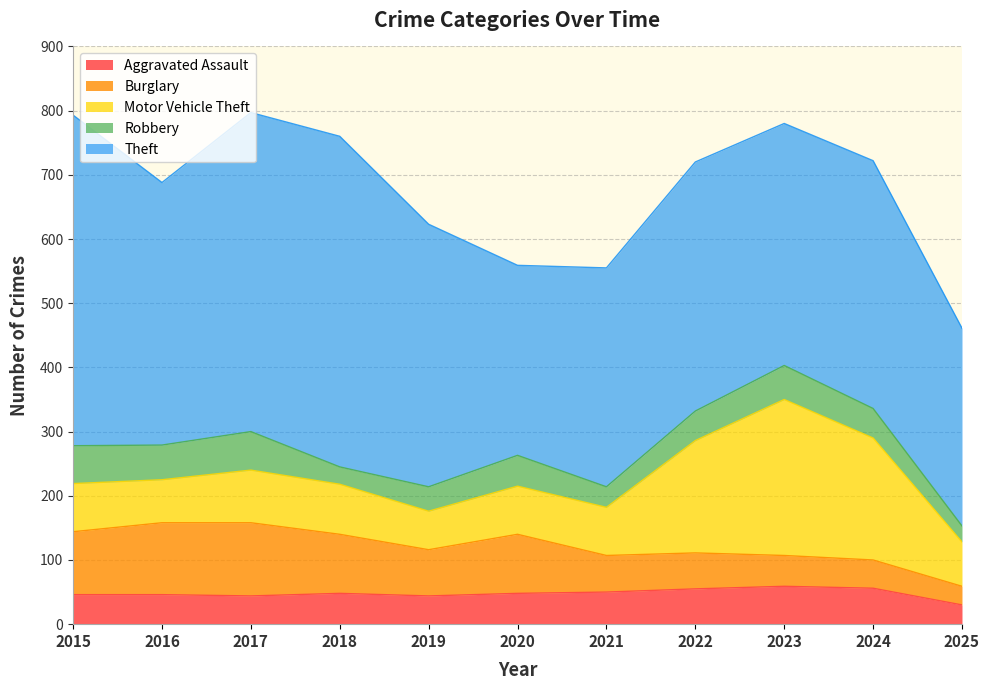

What is the maximum value shown in the chart?

515